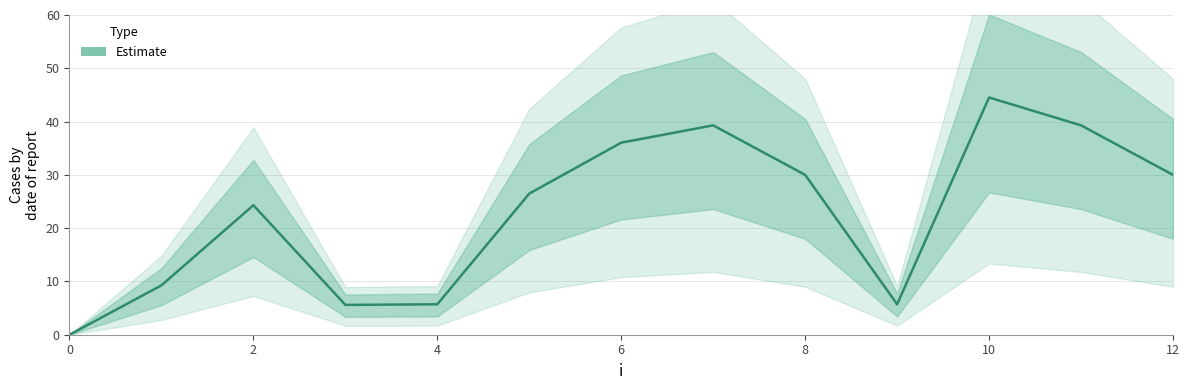

List the labels in order of value, smallest first.

0, 3, 9, 4, 1, 2, 5, 8, 12, 6, 7, 11, 10